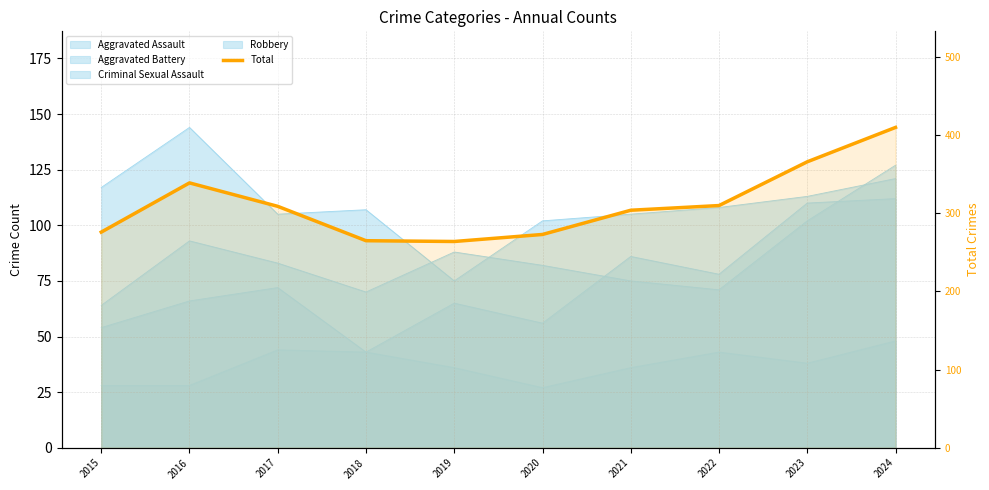

What is the difference between the second highest and second lowest values?

101